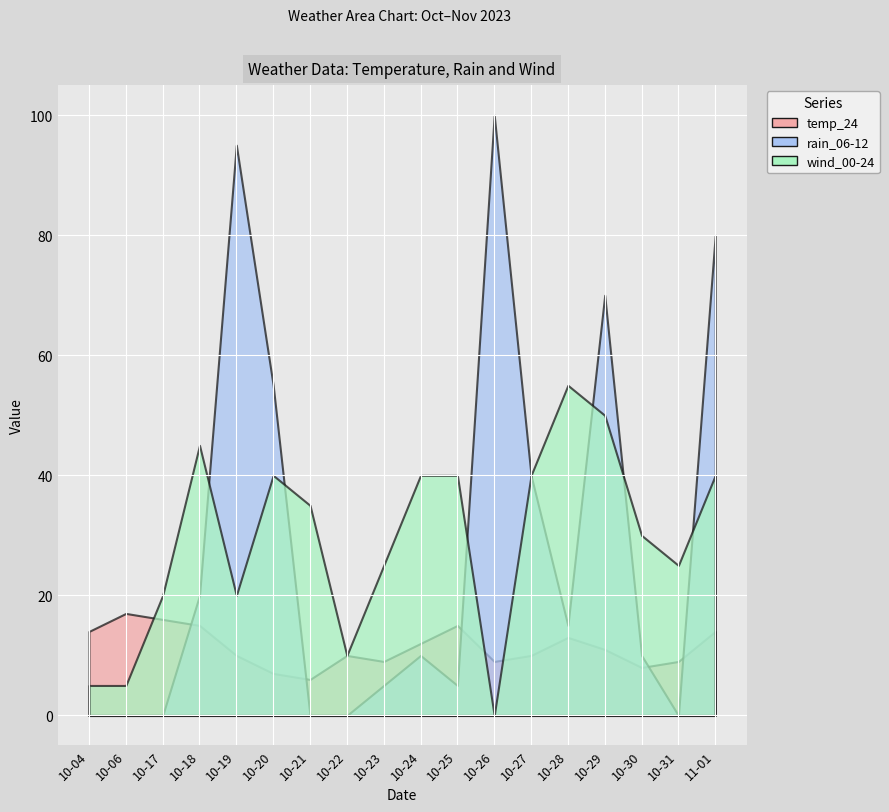

What is the difference between the rain_06-12 values at 2023-10-18 and 2023-10-19?

75